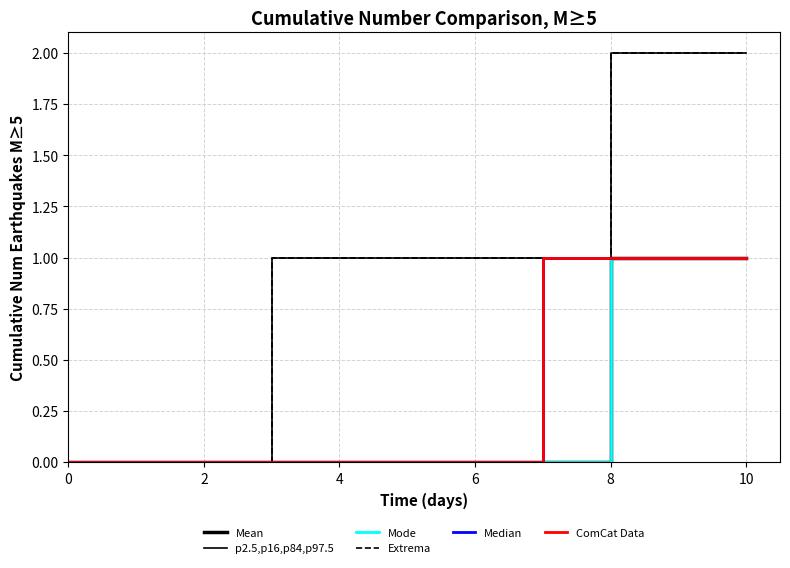

Is this an area chart (filled region under the line)?

No